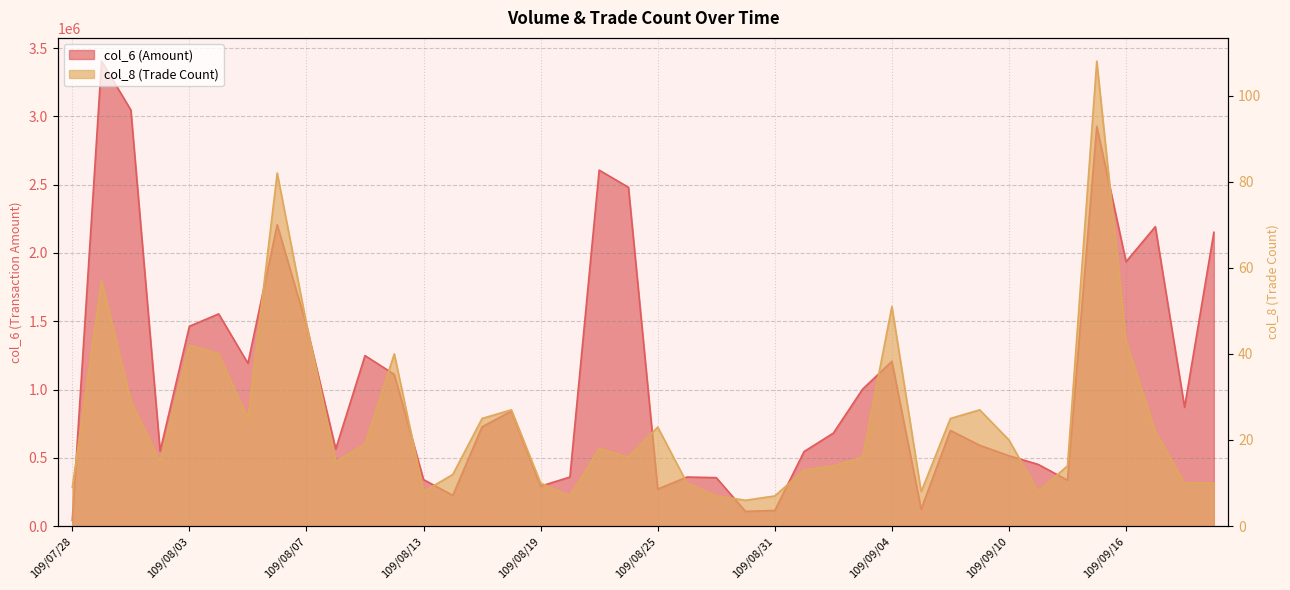

What is the difference between the maximum and minimum values in the col_8 series?

102